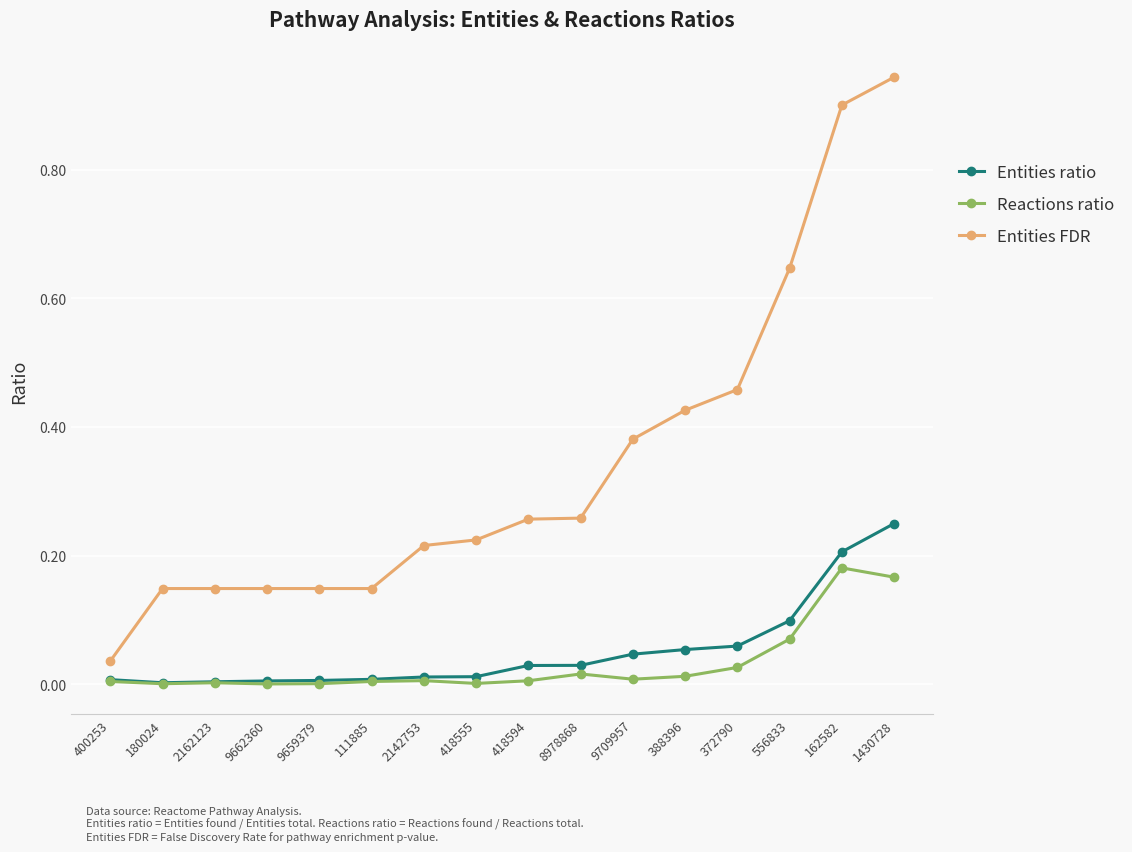

Which series has the widest spread of values?

Entities FDR